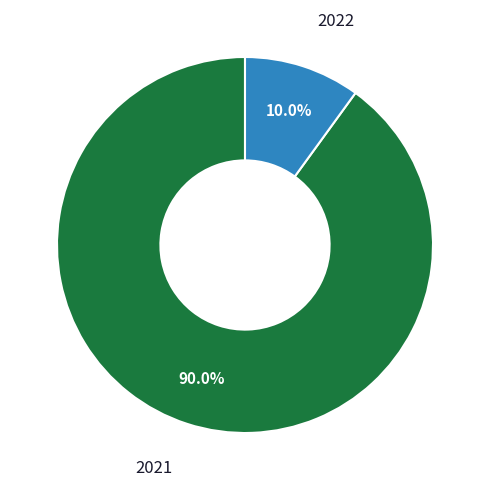

Approximately how many times larger is the value at 2021 compared to 2022?

9.0